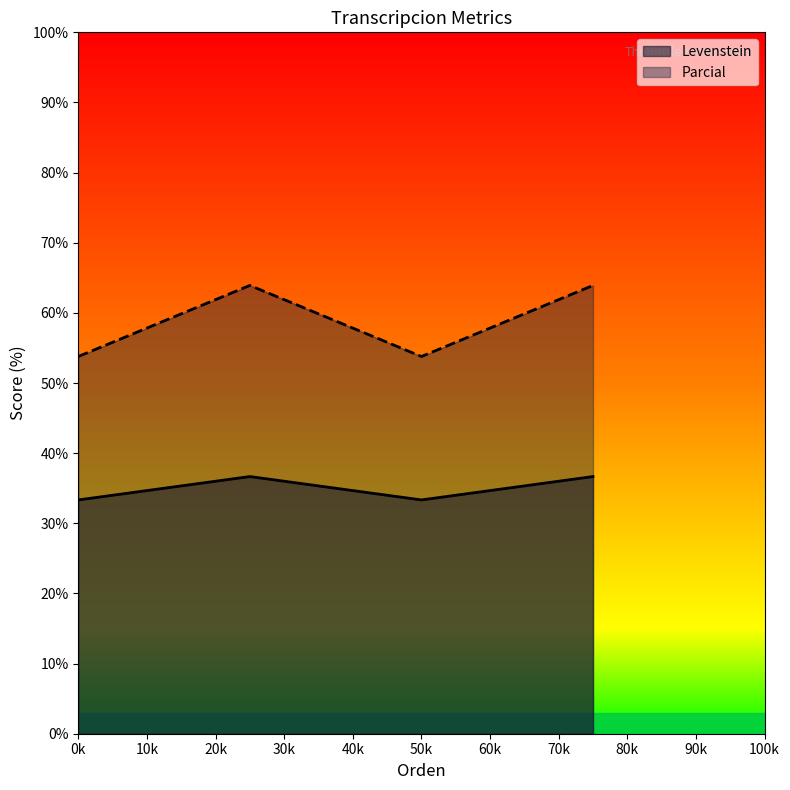

At which category does Parcial reach its first local valley?

50k